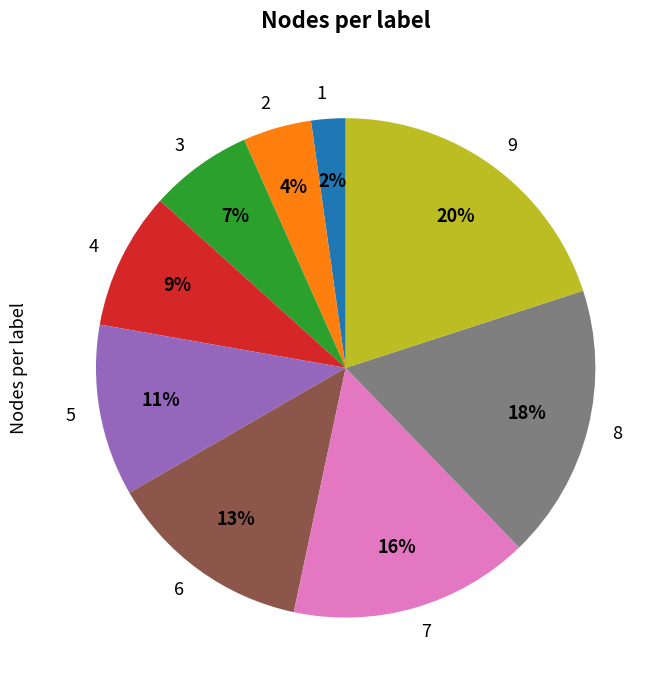

To the nearest percent, what percentage of the pie is 4?

9%